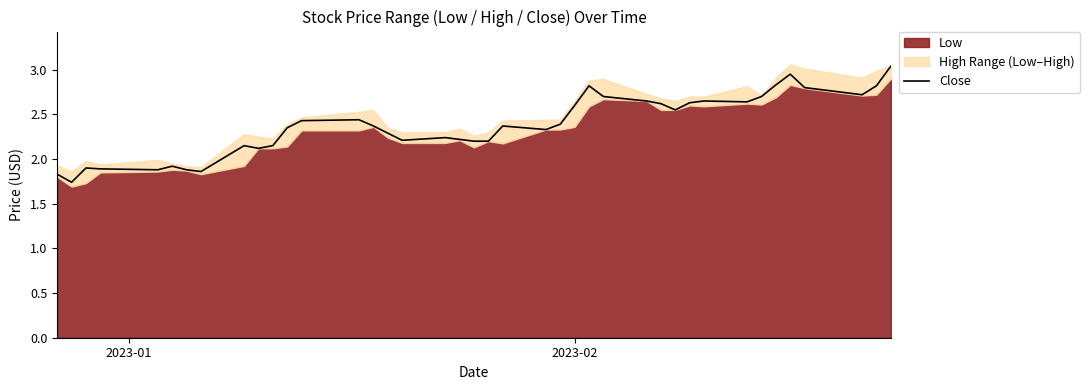

How many interior local valleys (lower than both neighbors) does the data have?

9